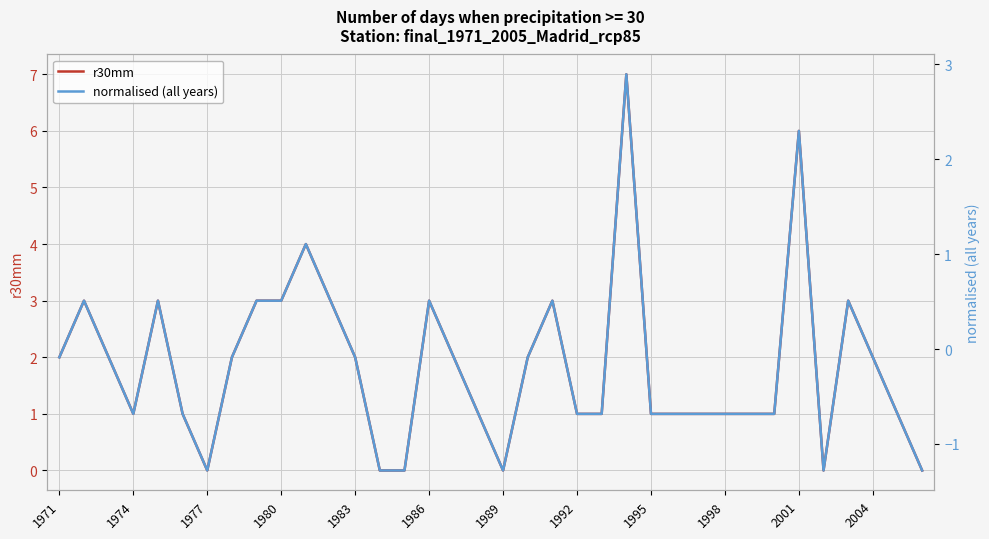

What is the highest value of the r30mm series?

7